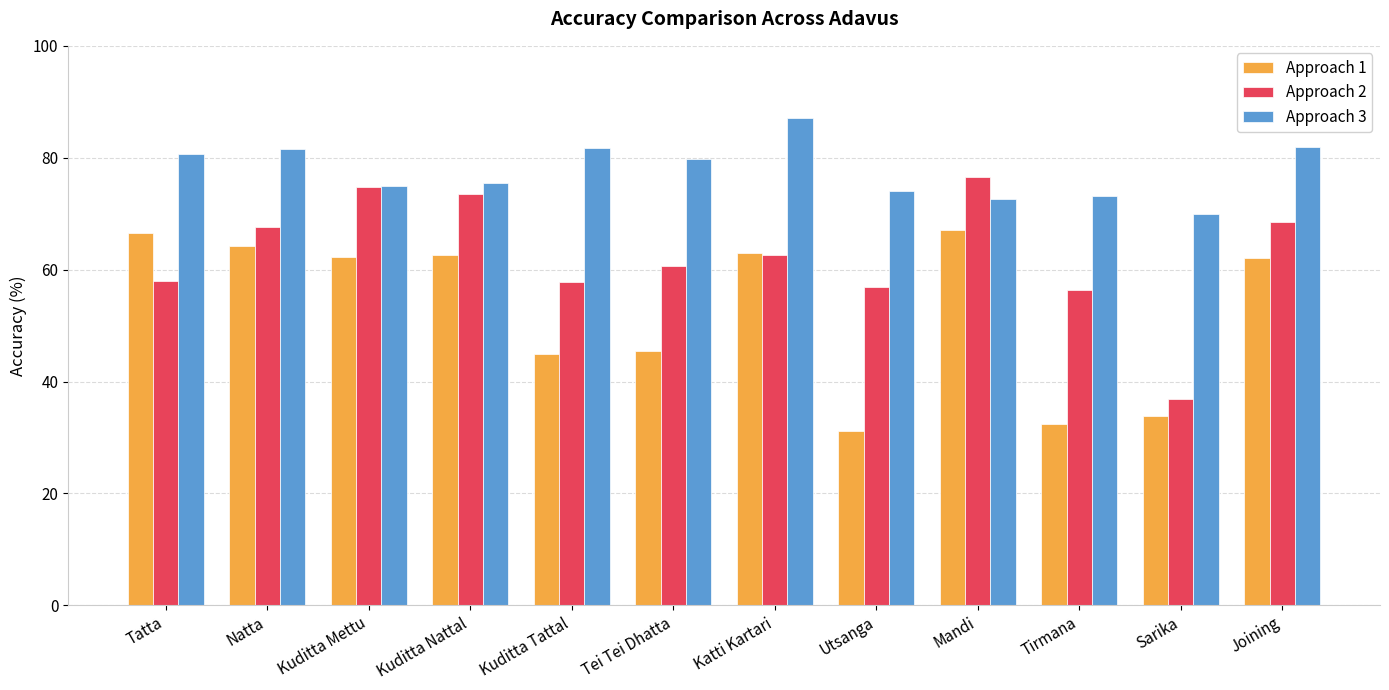

List the series in order of their overall mean, highest first.

Approach 3, Approach 2, Approach 1